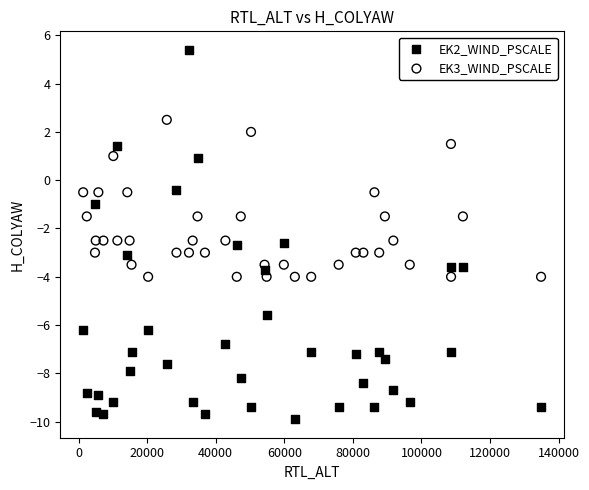

Which series reaches the minimum Y coordinate?

EK2_WIND_PSCALE